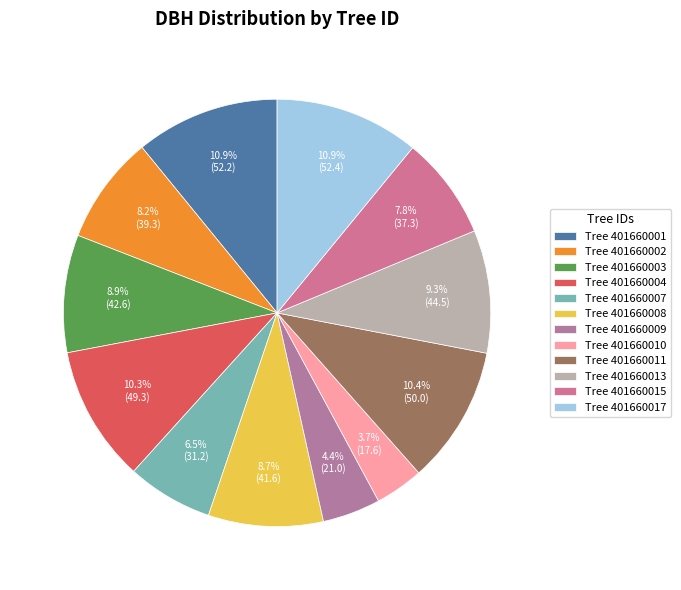

How many slices are in this pie chart?

12